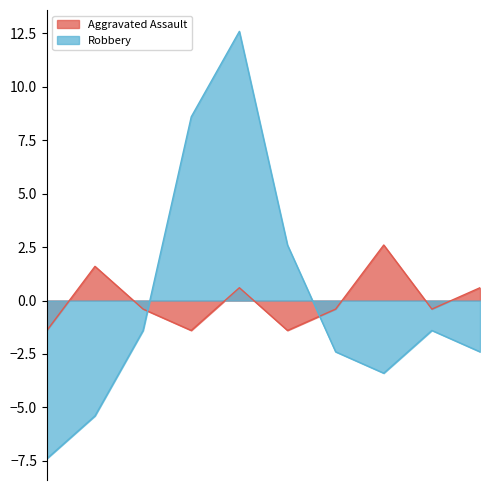

Does the chart have visible grid lines?

No